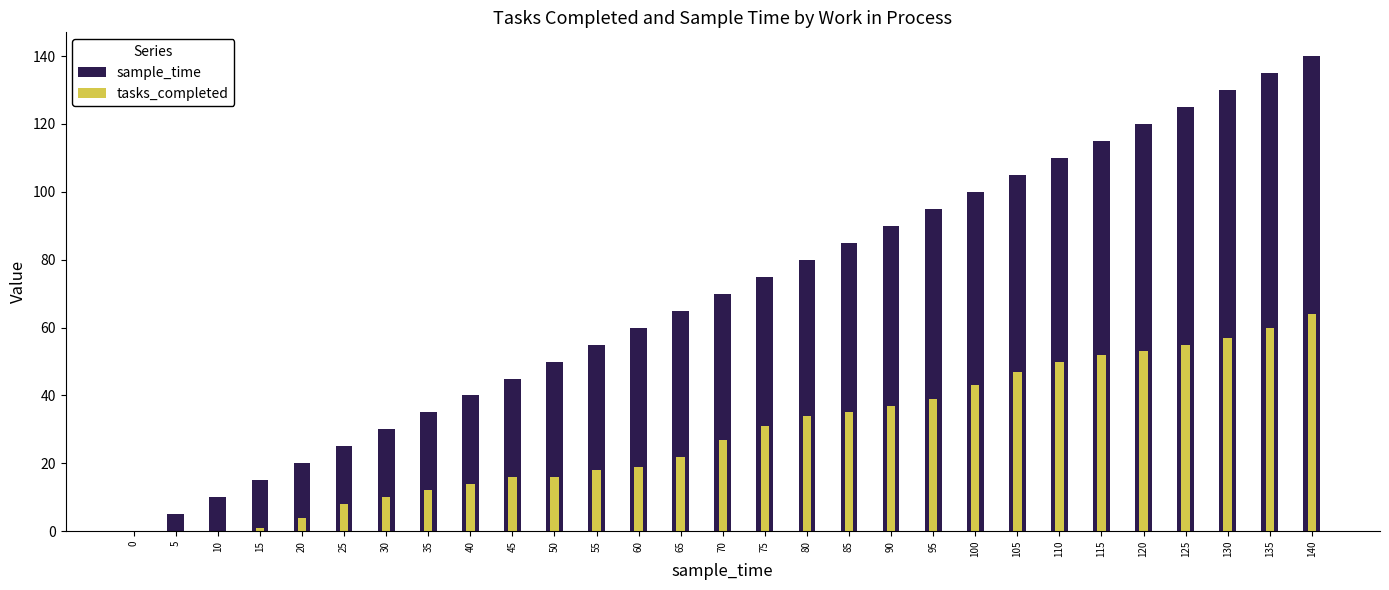

Where does the tasks_completed series first go above 27?

75